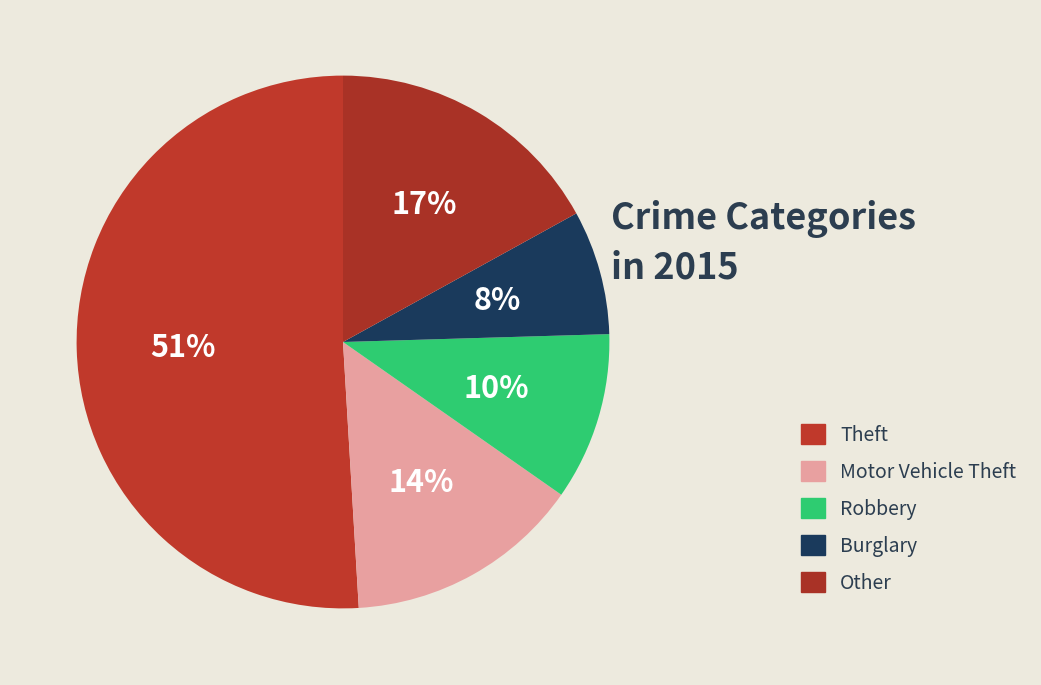

Which category accounts for the majority?

Theft